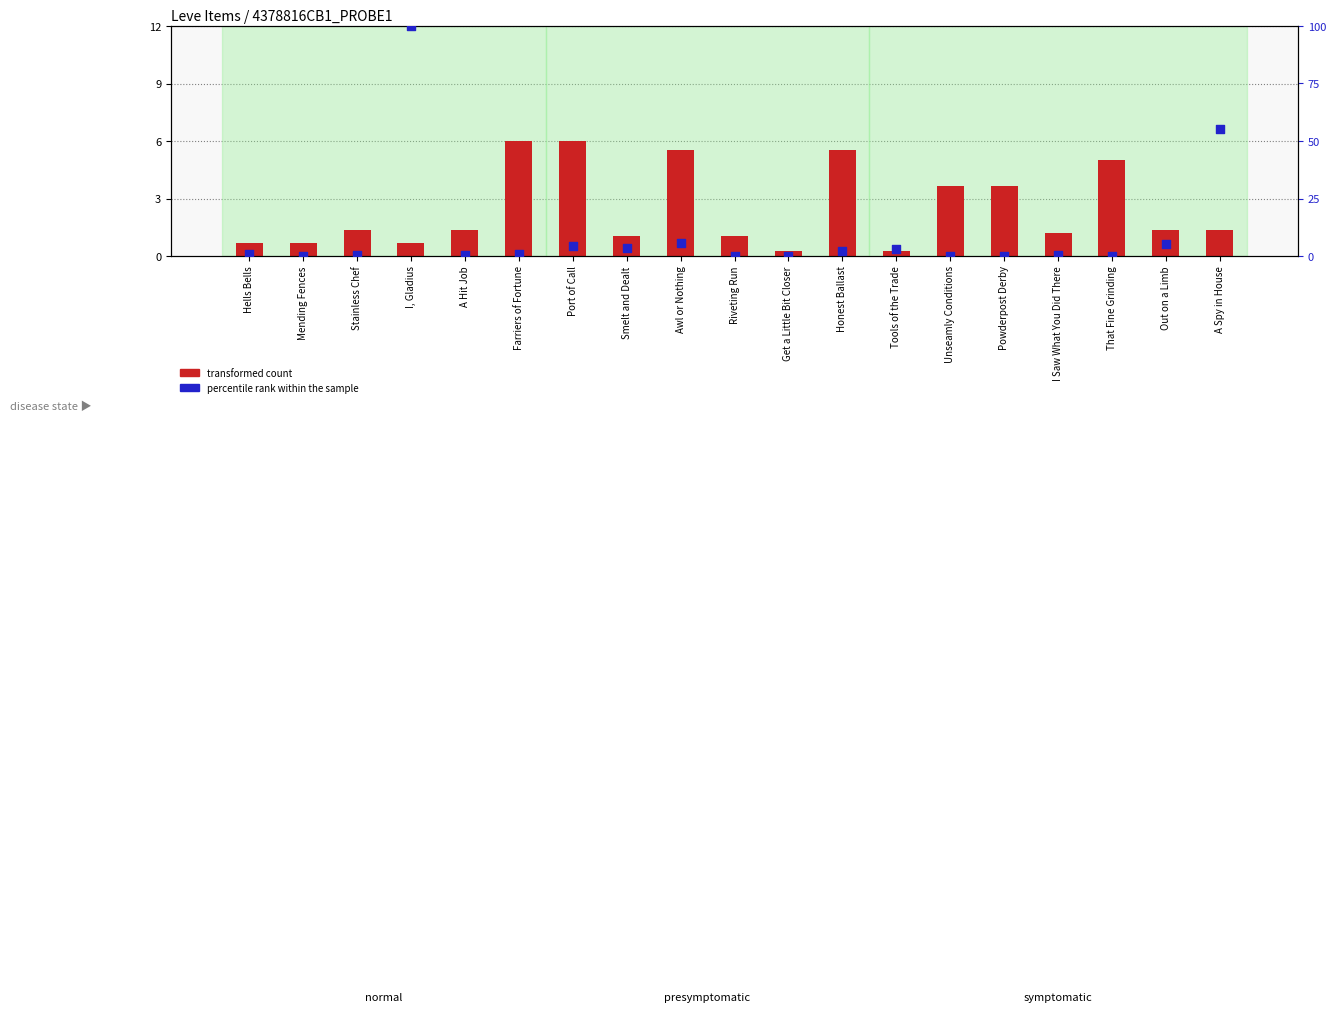

Which series reaches the maximum Y coordinate?

percentile rank within the sample (HQ Price scaled)